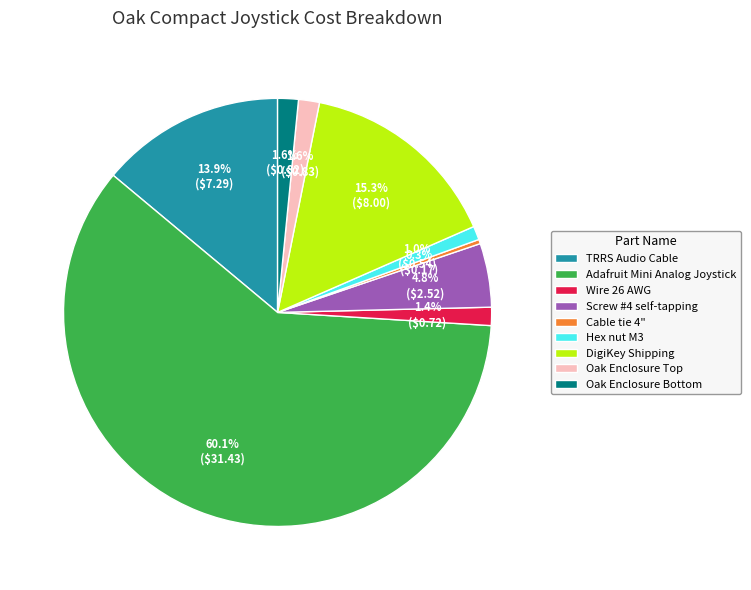

How many segments does this pie chart have?

9